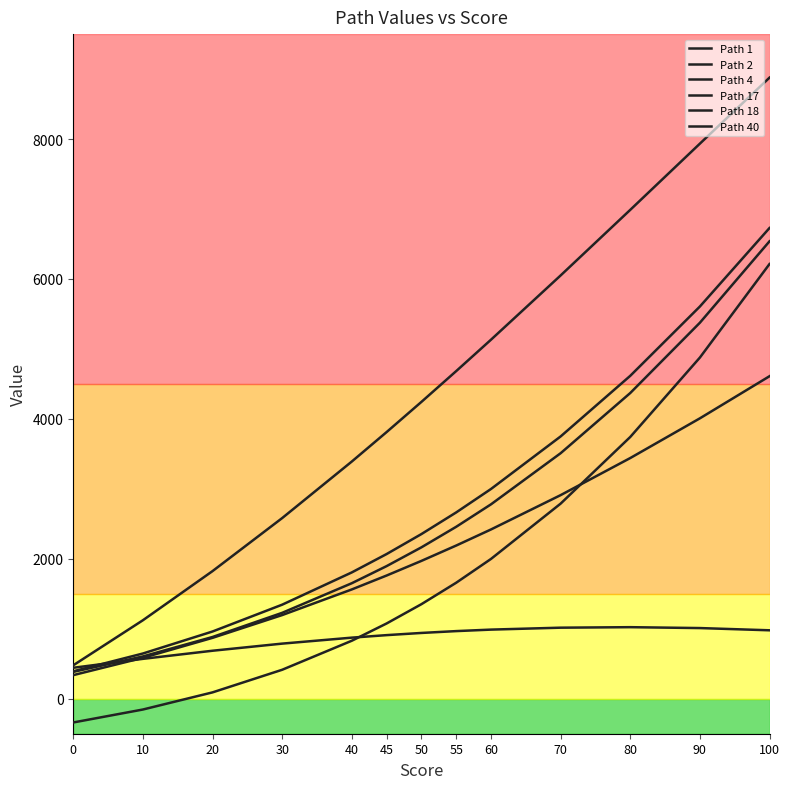

True or false: Path 40 and Path 18 cross at least once.

False